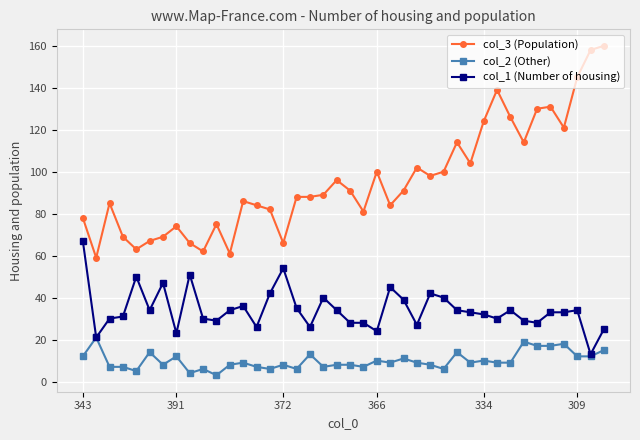

Which series has the largest total across all categories?

col_3 (Population)